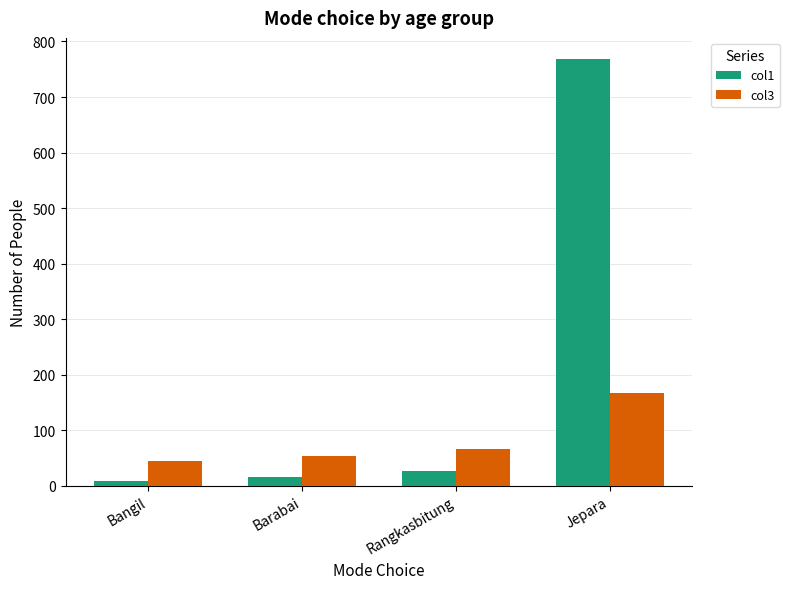

How many data points in col1 are less than 27?

2